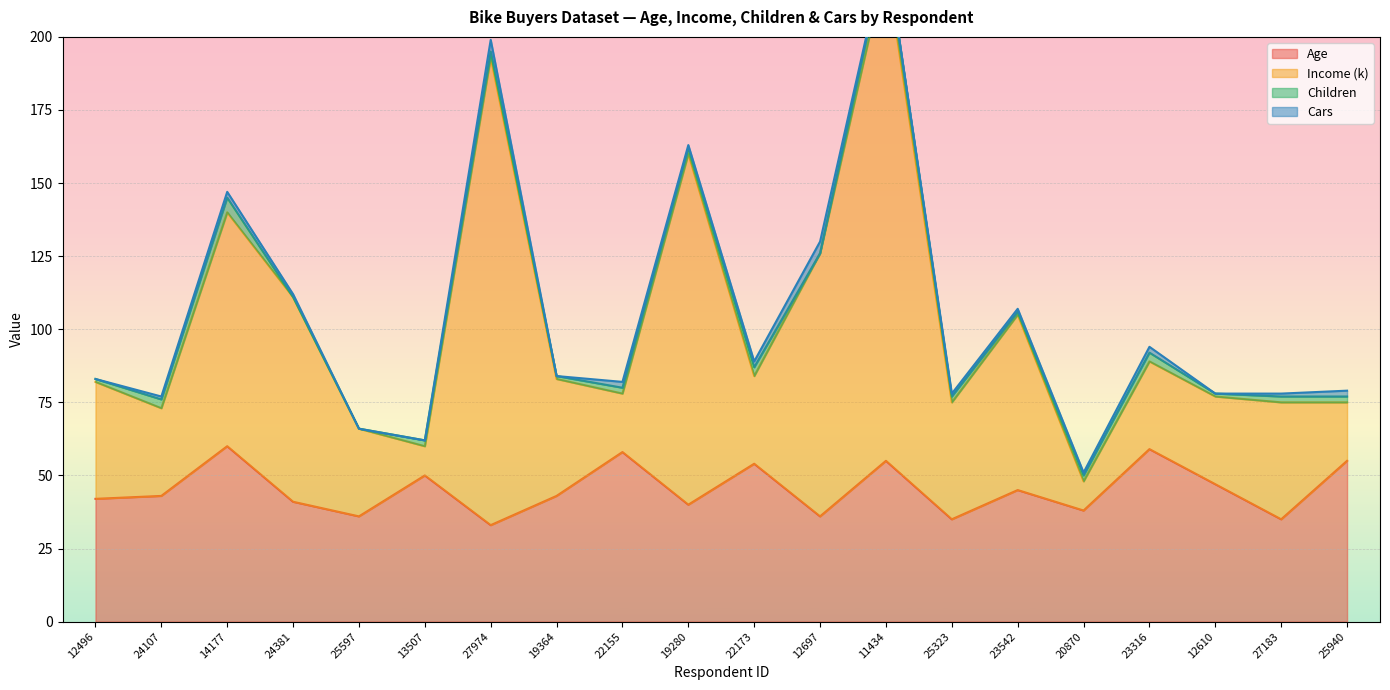

What is the maximum value for Age?

60